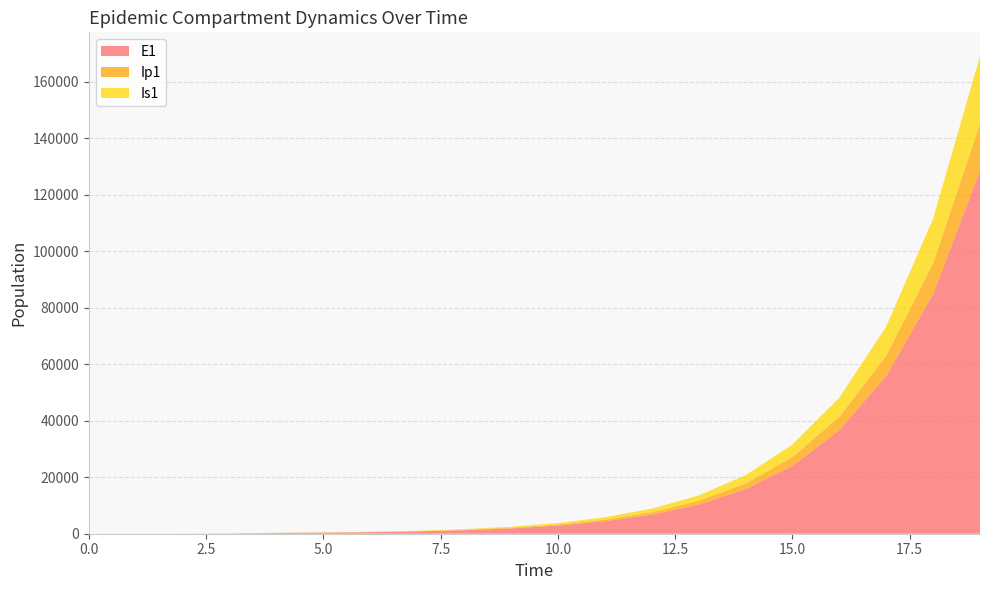

Reading left to right, extract all data points from this chart.

E1: 0=0.0	1=6.3	2=23.1	3=79.7	4=274.5	5=383.9	6=544.0	7=815.9	8=1241.6	9=1895.6	10=2896.2	11=4425.2	12=6760.5	13=10325.9	14=15765.8	15=24058.0	16=36680.3	17=55852.2	18=84876.4	19=128595.6
Ip1: 0=0.0	1=0.5	2=1.9	3=6.7	4=23.0	5=51.3	6=72.5	7=106.2	8=159.7	9=242.8	10=370.6	11=566.0	12=864.8	13=1321.0	14=2017.4	15=3079.6	16=4698.0	17=7159.6	18=10894.3	19=16538.4
Is1: 0=1.0	1=0.9	2=1.7	3=4.8	4=15.9	5=44.1	6=87.9	7=144.7	8=225.9	9=347.3	10=531.6	11=812.6	12=1241.9	13=1897.6	14=2898.9	15=4427.3	16=6758.7	17=10311.5	18=15716.7	19=23920.3